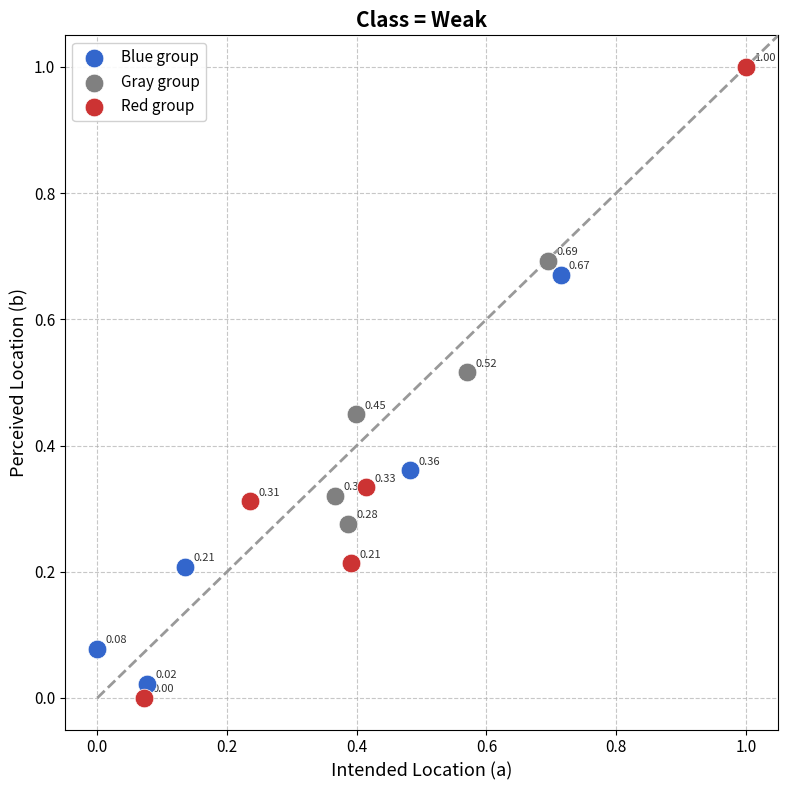

Which series contains the lowest Y value?

Red group